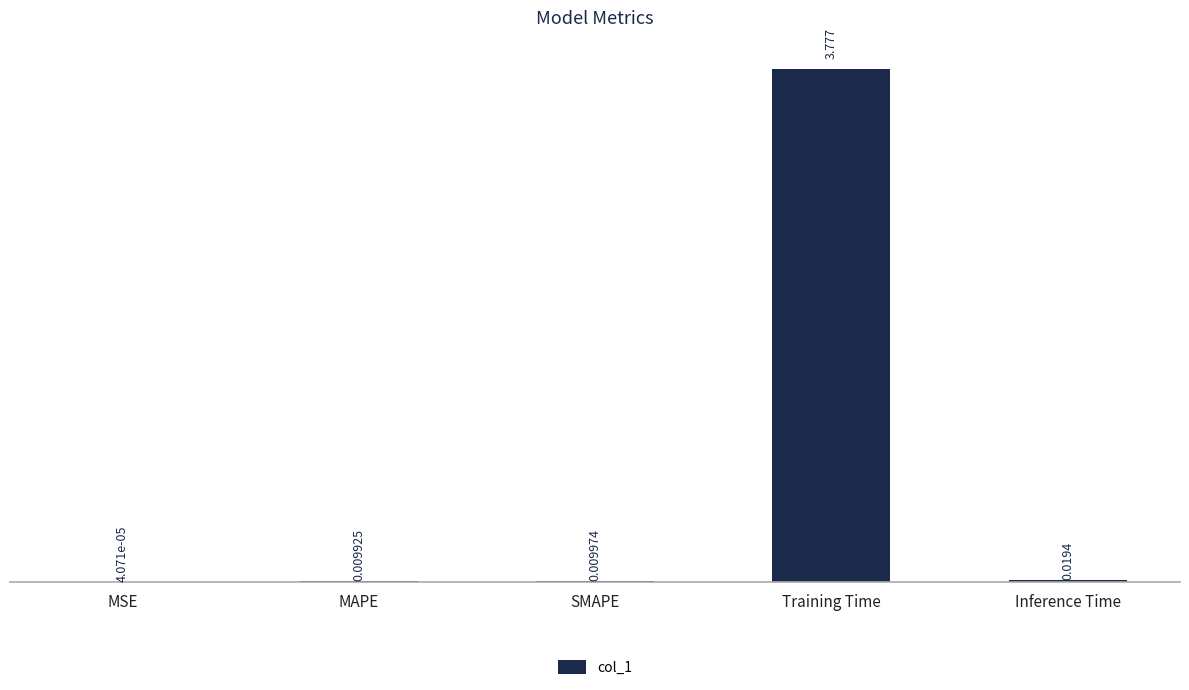

Between MSE and SMAPE, which is larger?

SMAPE